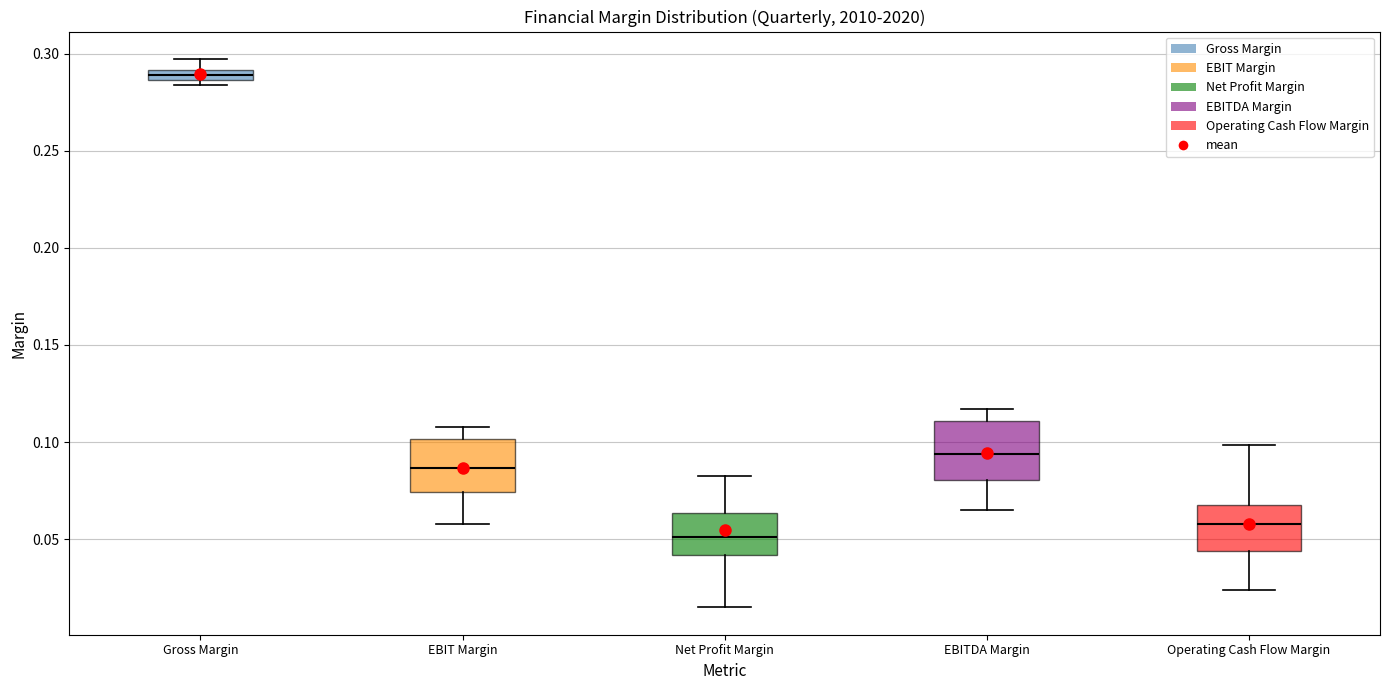

Where does the lower whisker of the box for EBIT Margin end on the y-axis? The values are not printed on the chart, so give them approximately, as read against the axis.

0.060